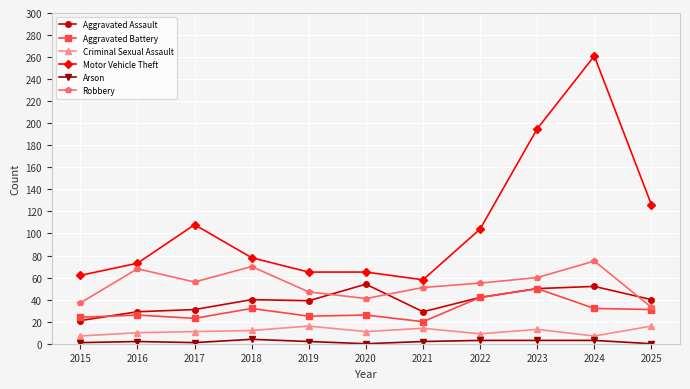

What is the minimum value for Aggravated Assault?

21